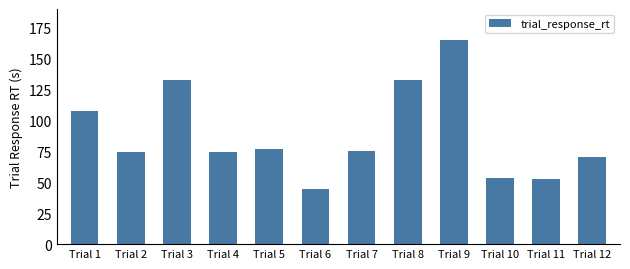

What is the difference between the second highest and minimum values?

88.4